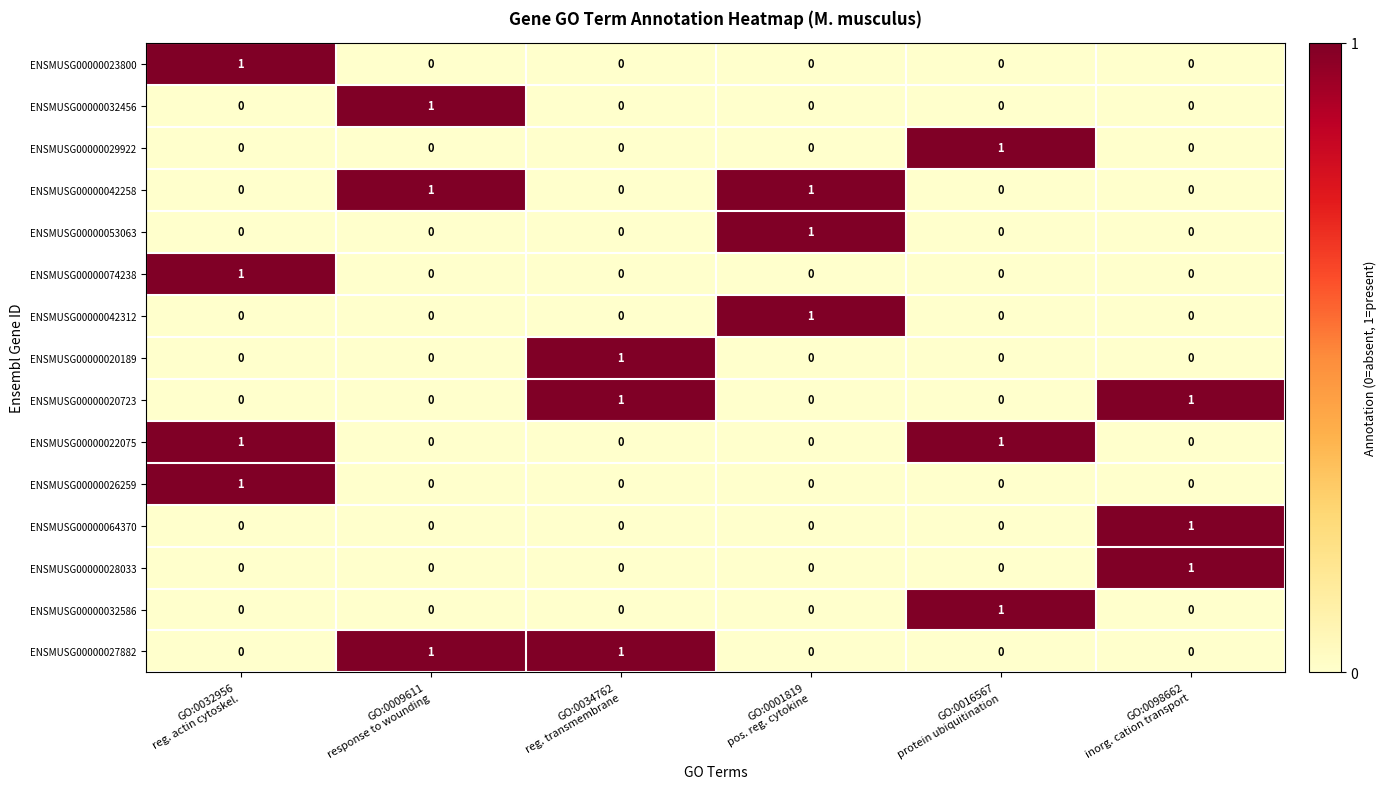

Count the ENSMUSG00000026259 values in the range 0 to 1.

6